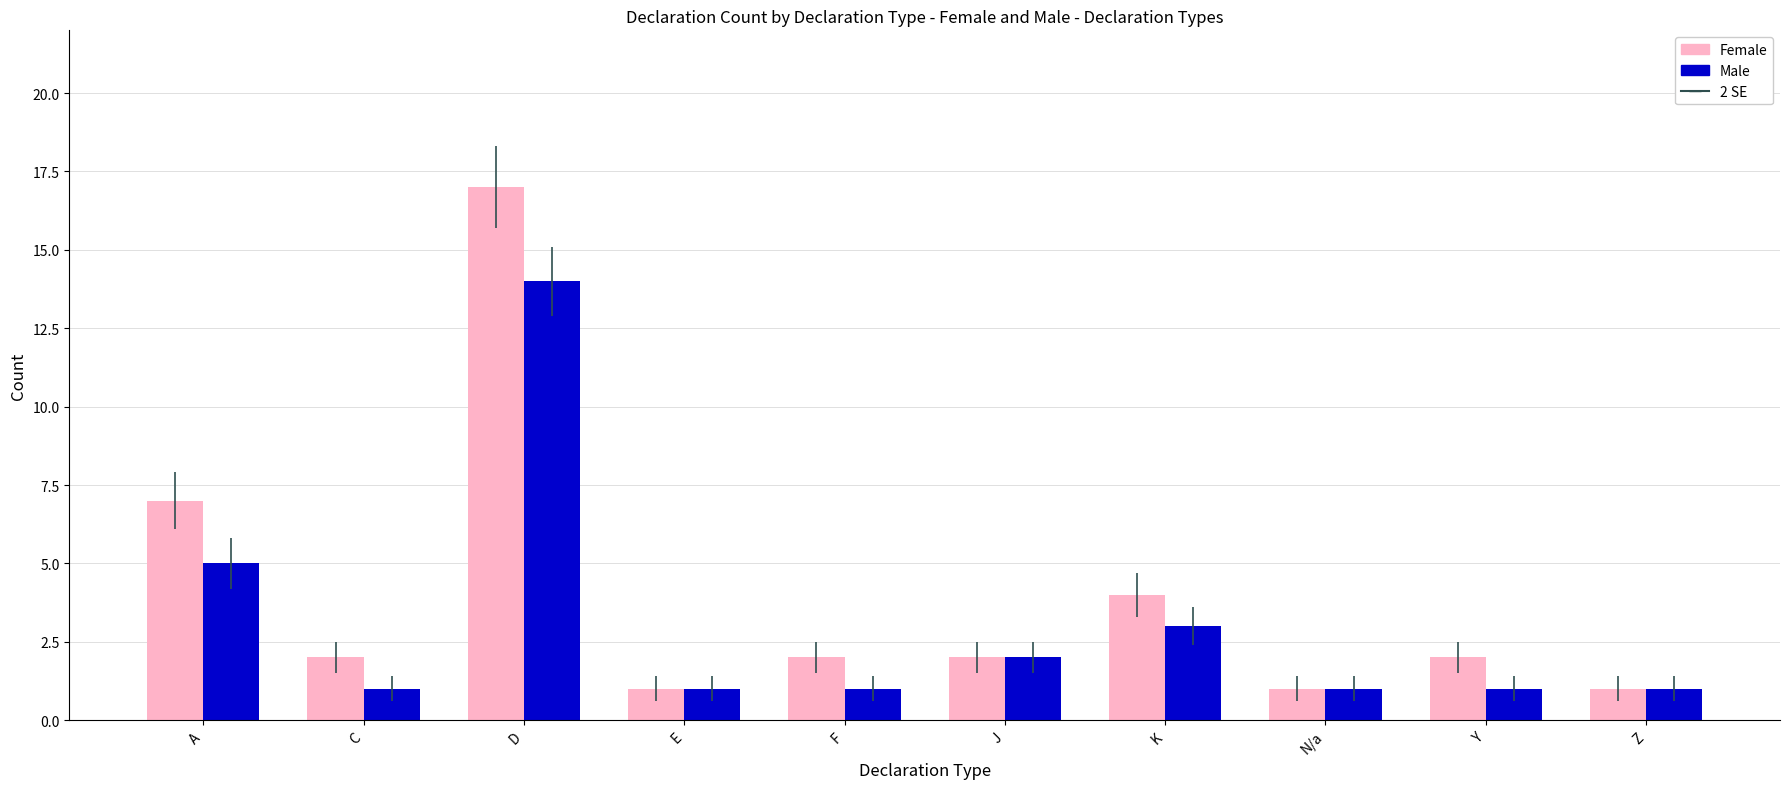

What is the average value of the Female series?

4